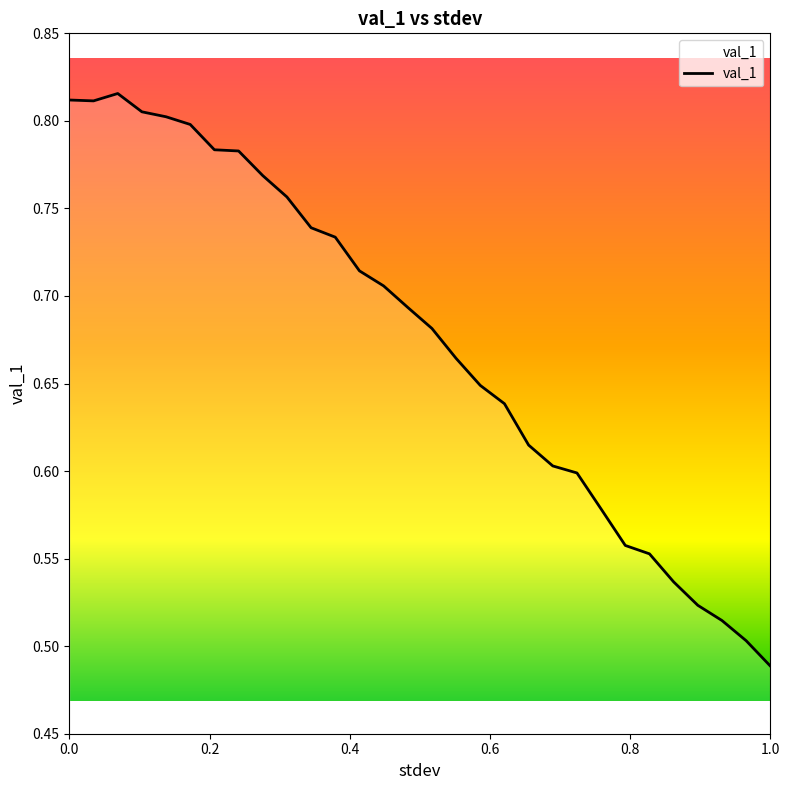

What is the difference between the maximum and minimum values?

0.3